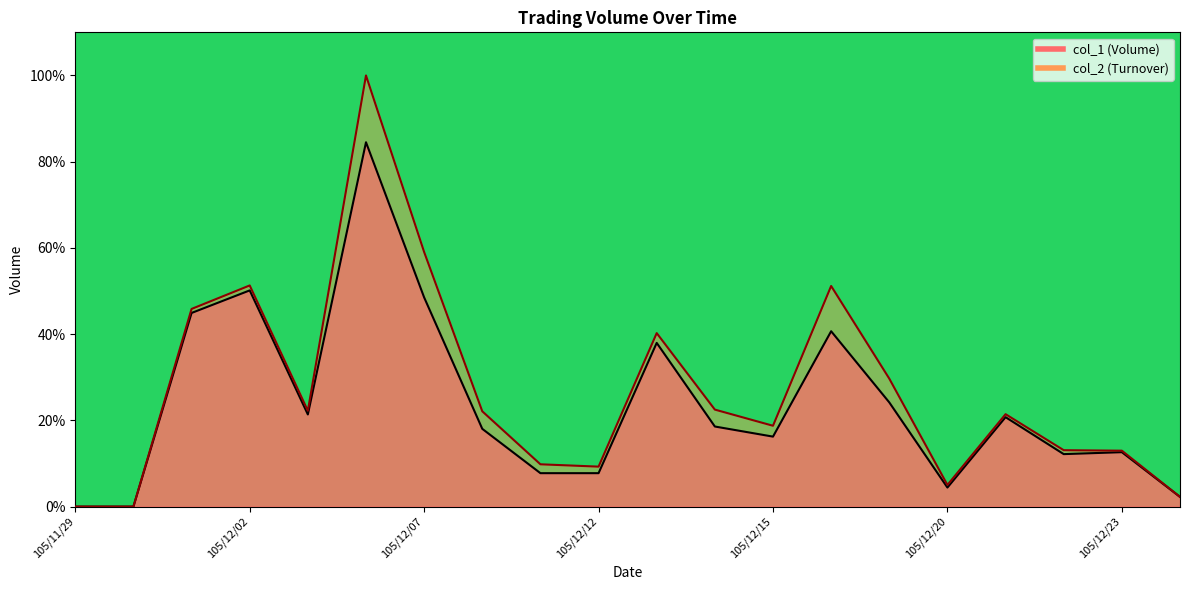

What is the difference between the second highest and second lowest values in the col_2 series?

59.1